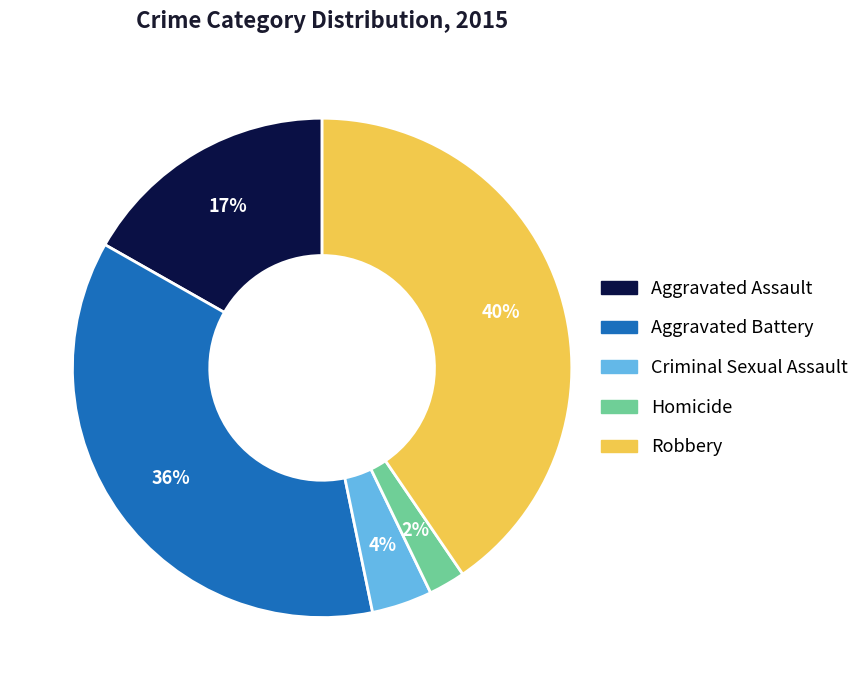

The Homicide slice represents 12% of the pie. True or false?

False